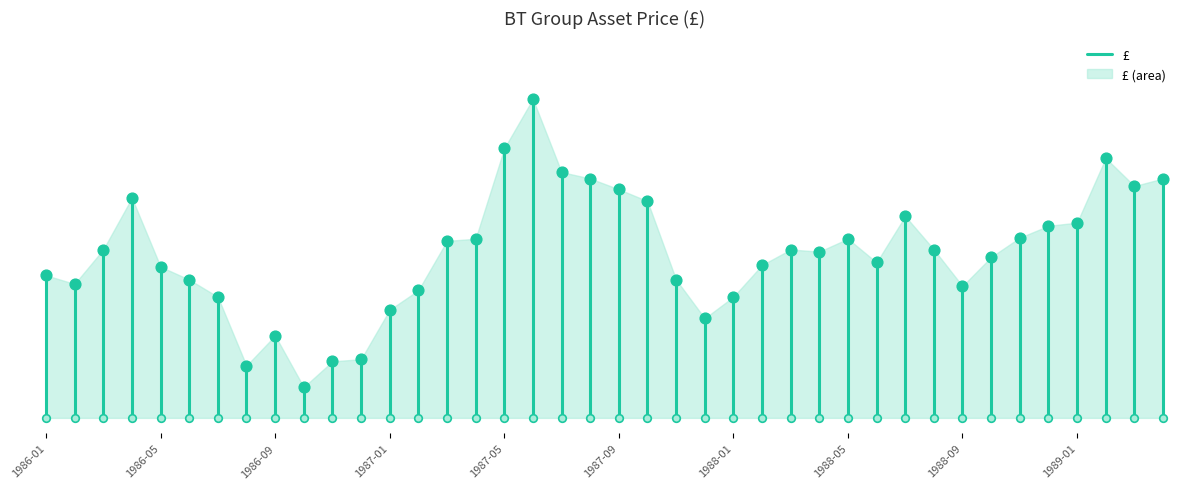

What is the change in value from 1986-01 to 1986-05?

+46.5